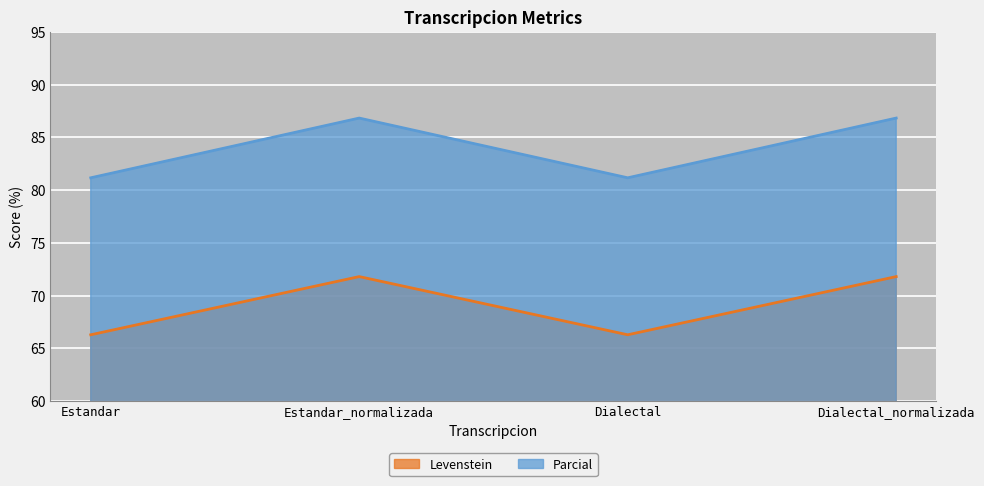

The value of Parcial at Estandar_normalizada is 122.4. True or false?

False